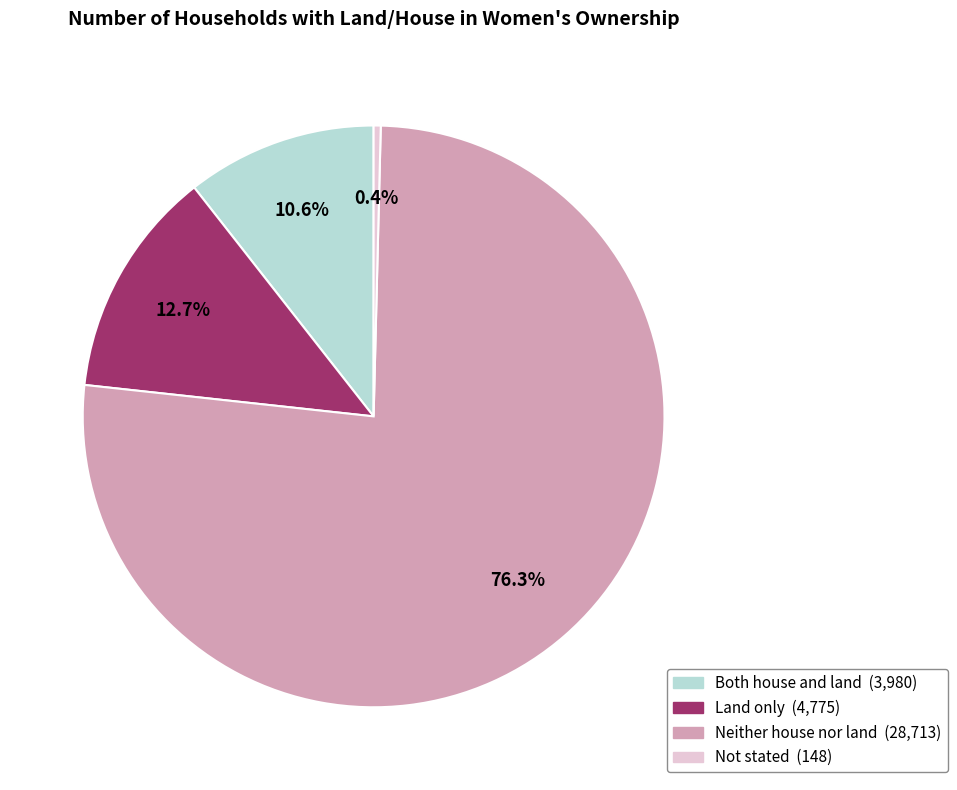

What is the ratio of the value at Both house and land to the value at Neither house nor land?

0.1